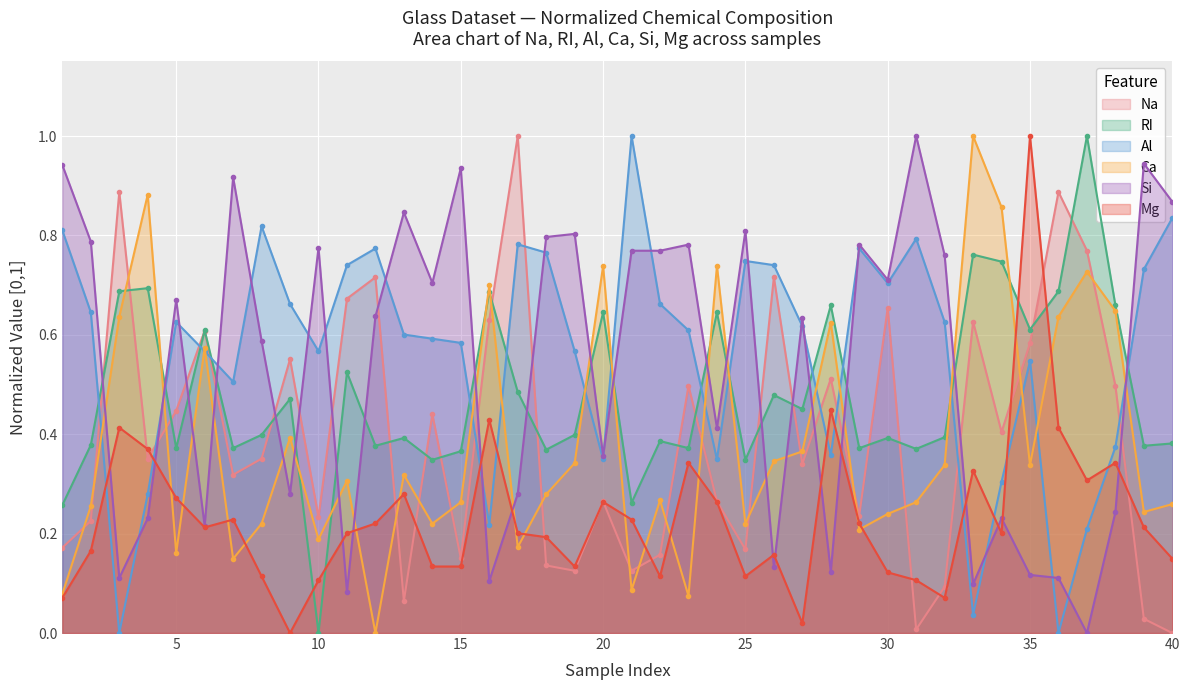

How many distinct data groups are displayed?

6